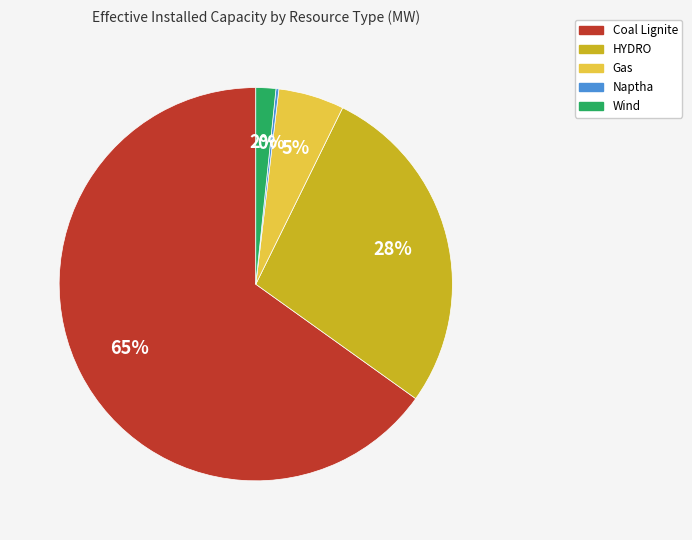

Is there any slice that represents more than half of the pie?

Yes